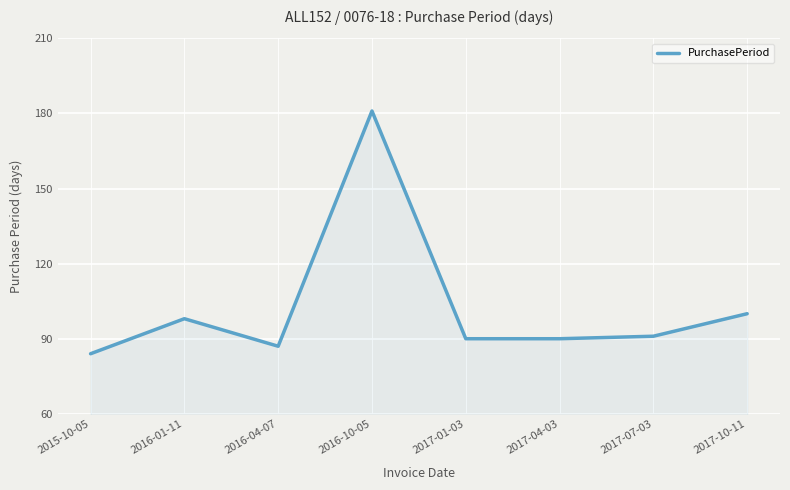

Reading left to right, extract all data points from this chart.

2015-10-05=84	2016-01-11=98	2016-04-07=87	2016-10-05=181	2017-01-03=90	2017-04-03=90	2017-07-03=91	2017-10-11=100